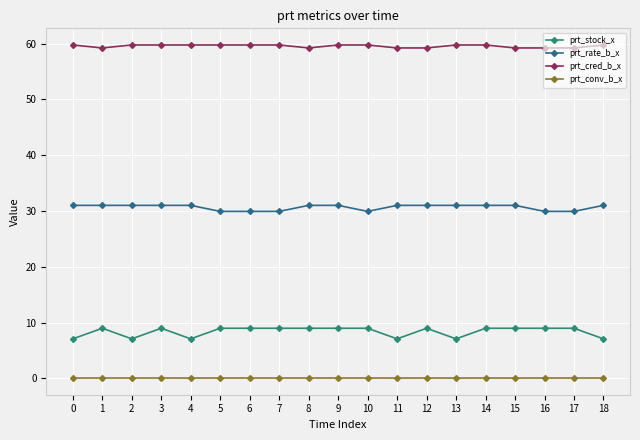

What is the difference between the maximum and minimum values in the prt_cred_b_x series?

0.5